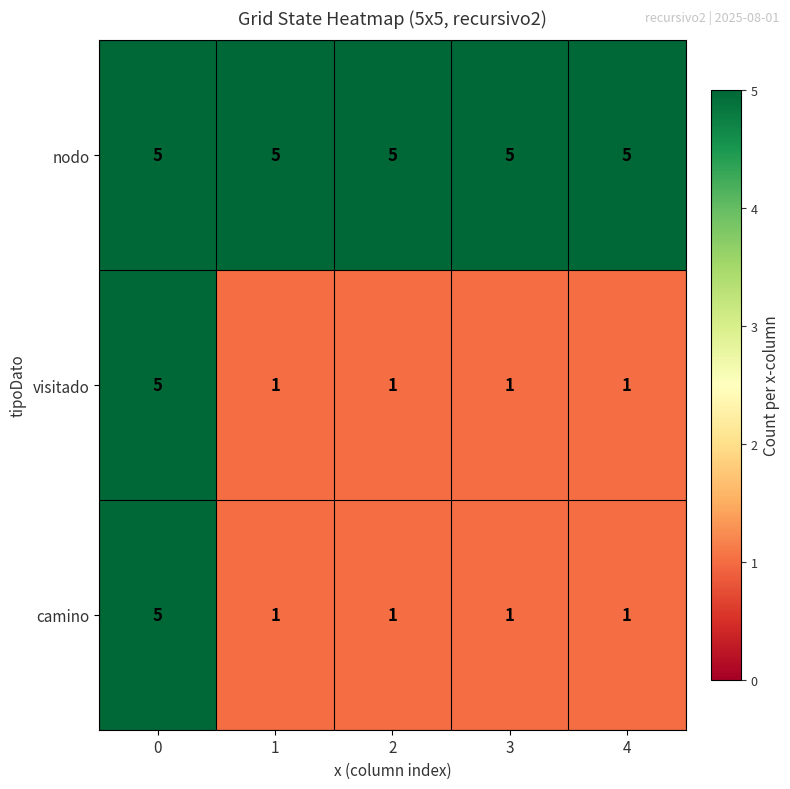

True or false: visitado has a value of 0 at 4.

False